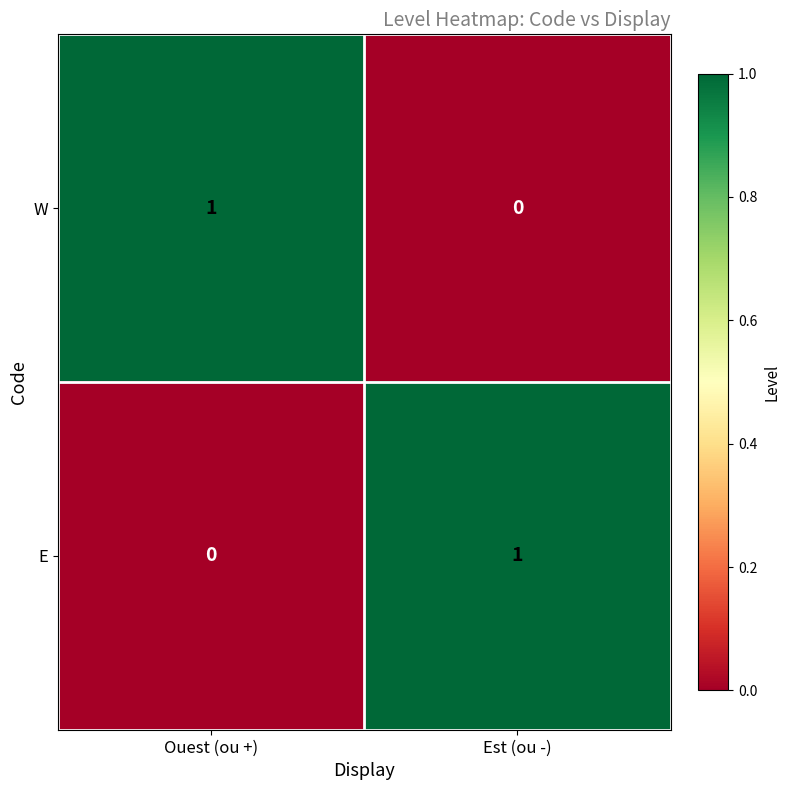

The value of E at Ouest (ou +) is 0. True or false?

True